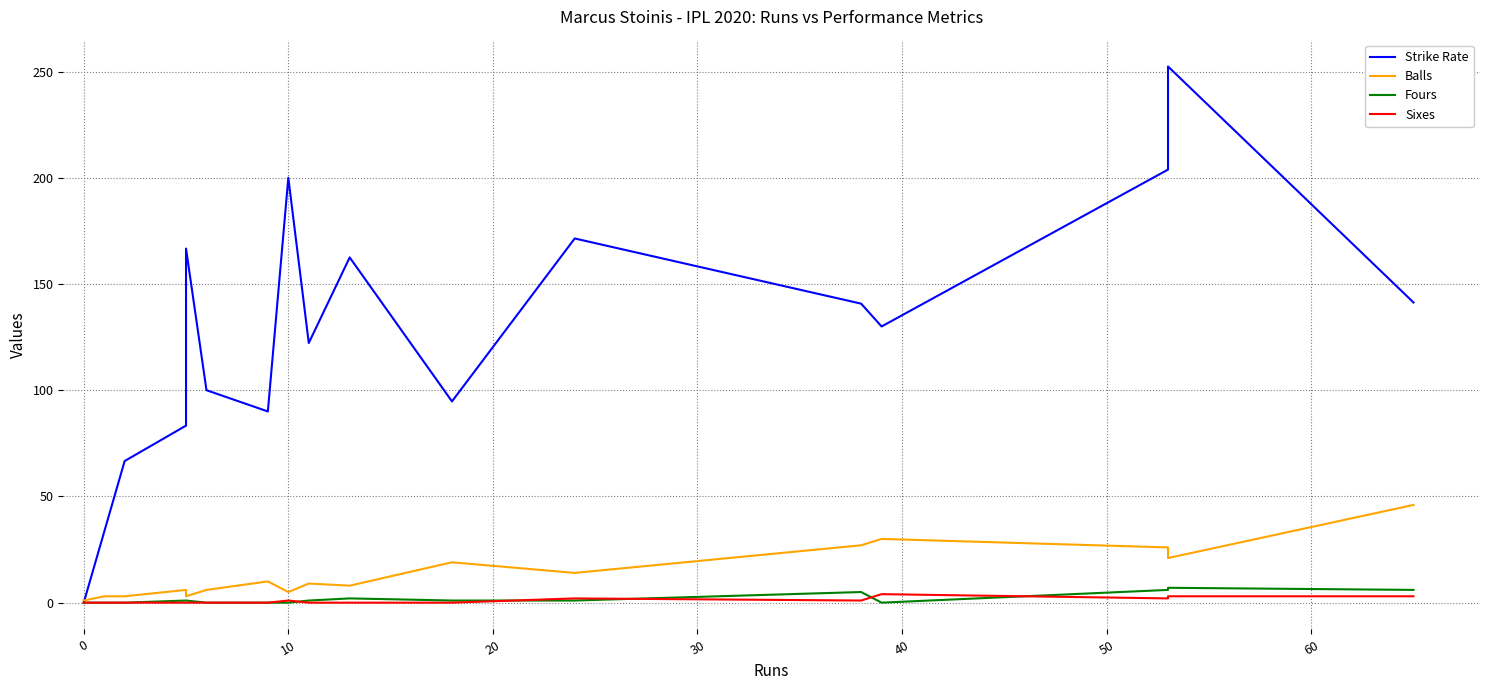

How many values in the Strike Rate series are below 130?

8